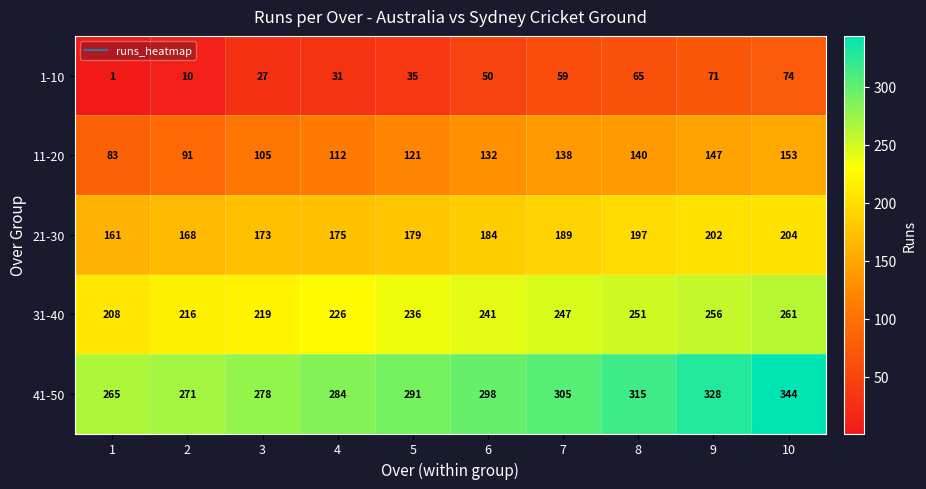

Read the 21-30 value at 5, to the nearest 5.

180